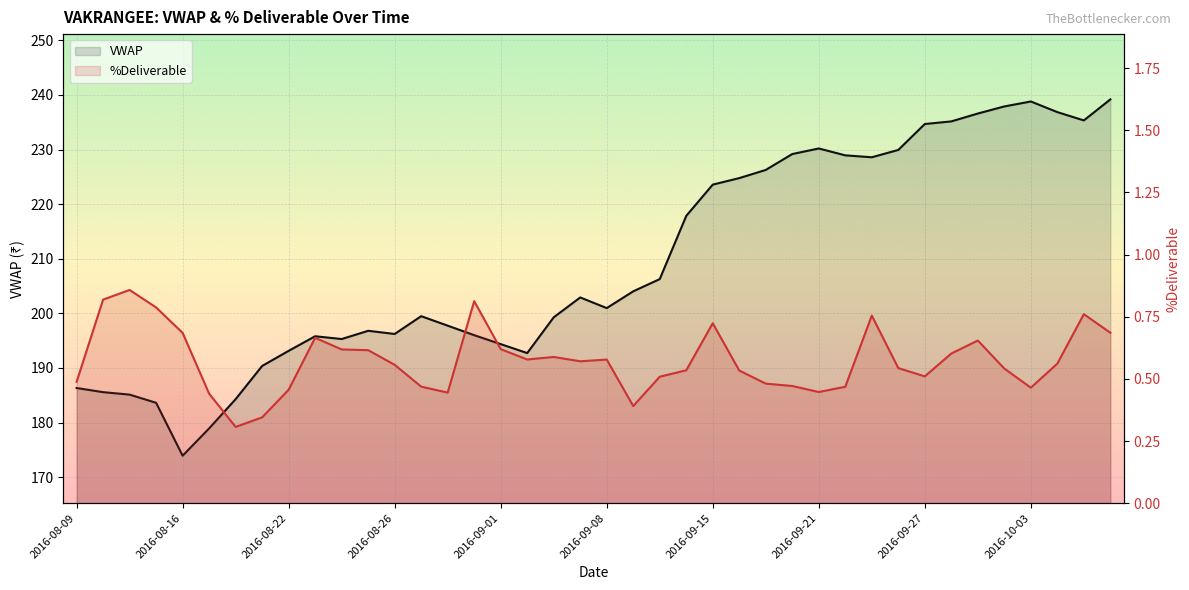

How many values in the VWAP series are below 202?

20